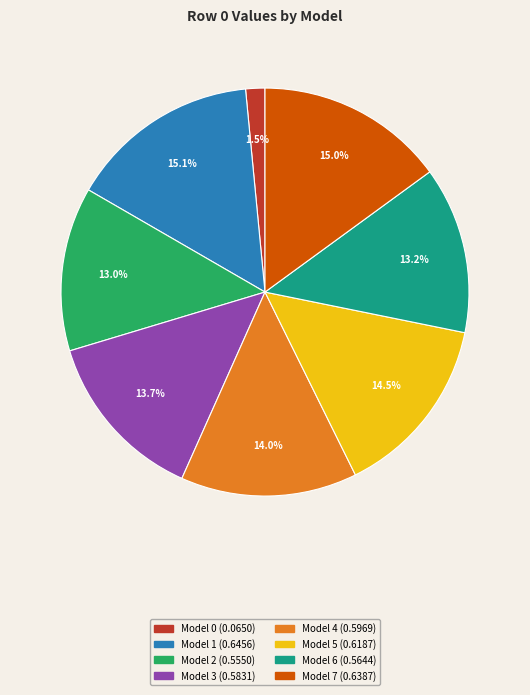

Is there a majority slice in this chart?

No